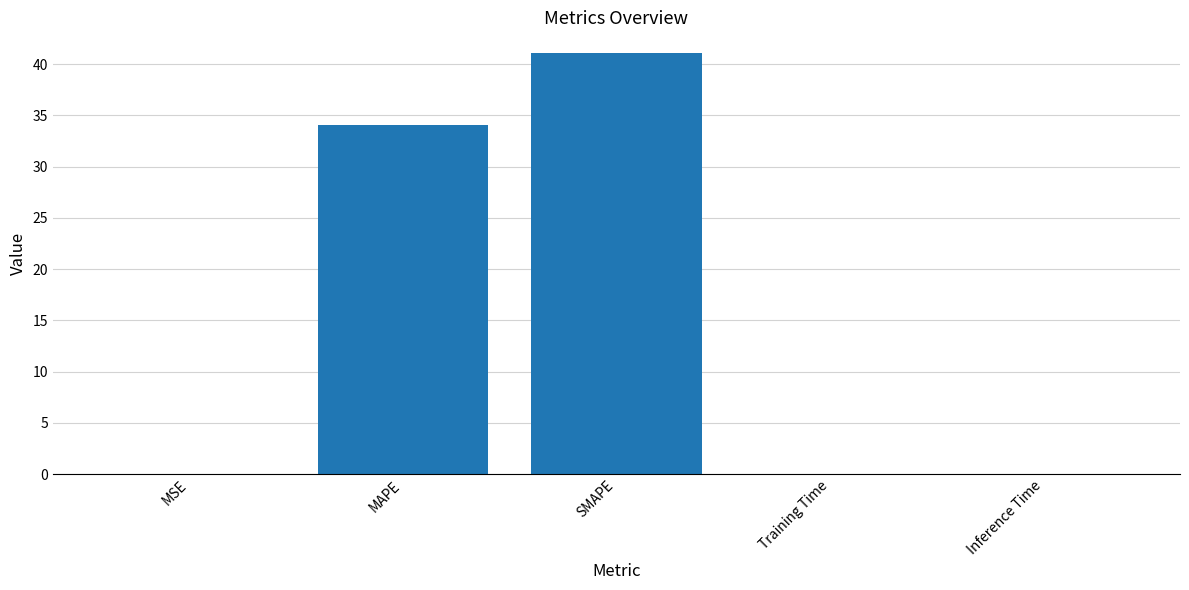

The chart shows a value of 0.0 at Inference Time. True or false?

True